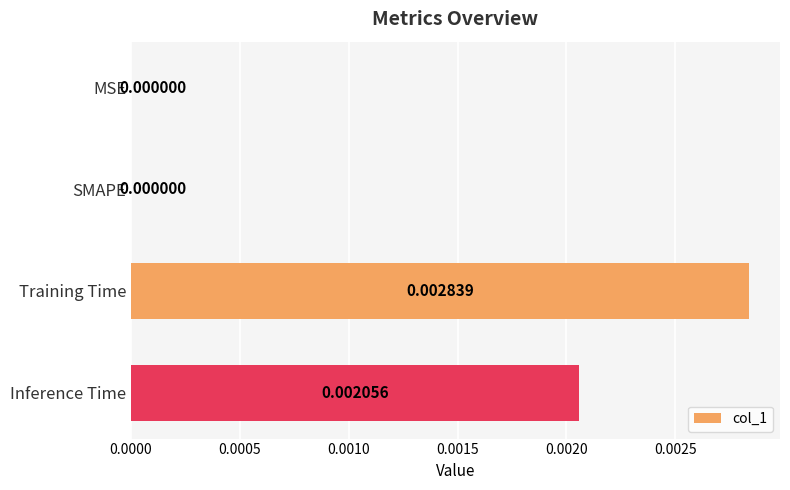

Which label corresponds to the largest value in the chart?

Training Time